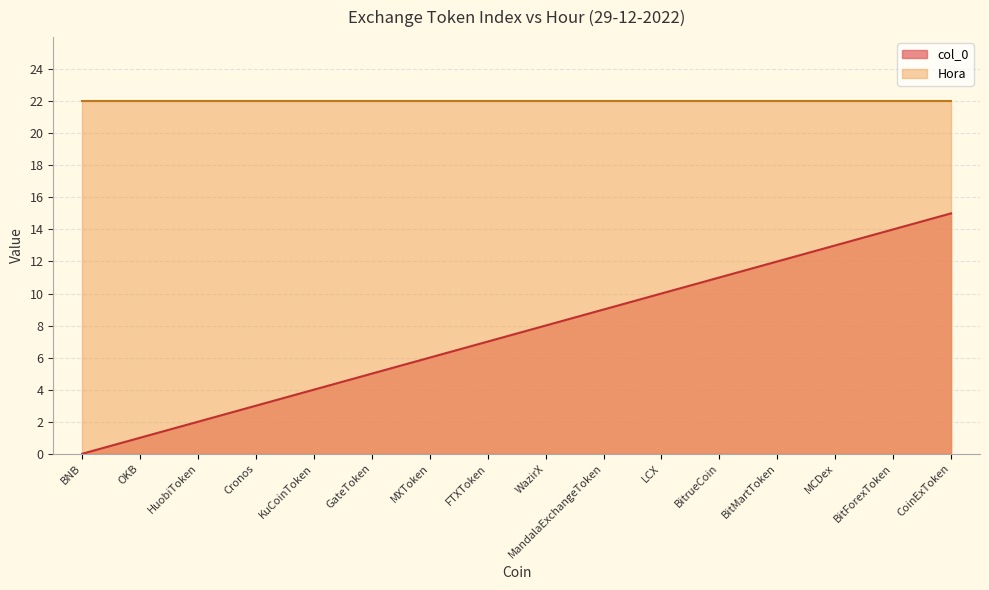

How many data points are less than 8?

8